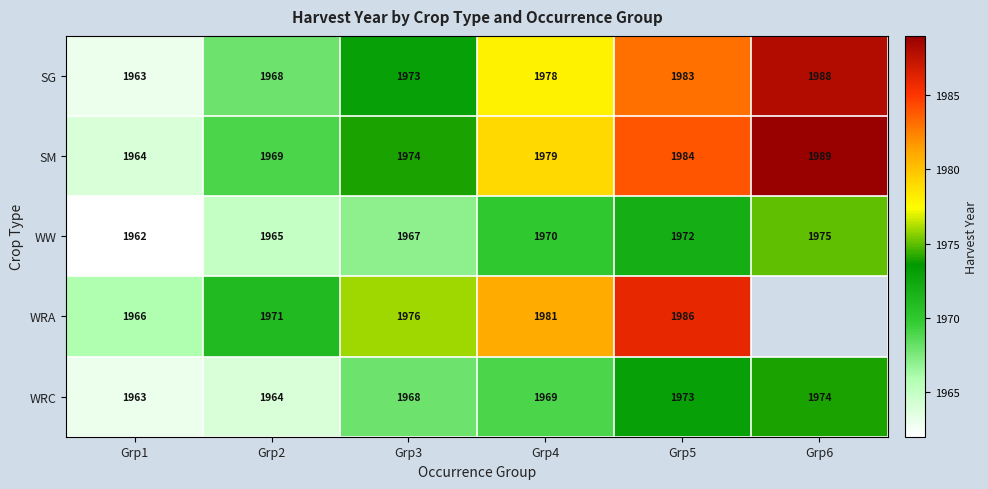

How many values in the SG series are below 1978?

3